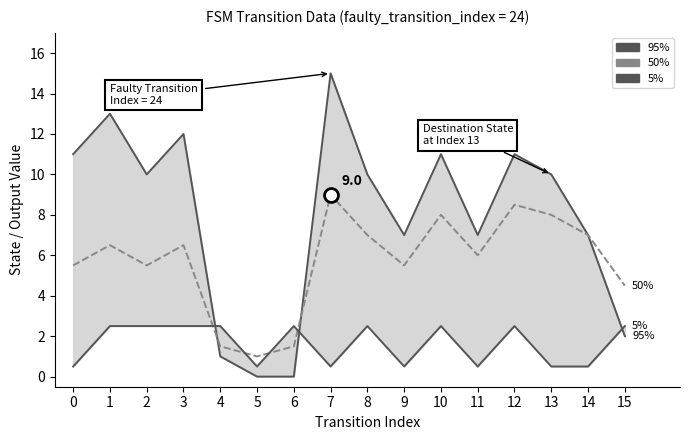

What are all the series names shown in the legend?

95%, 50%, 5%